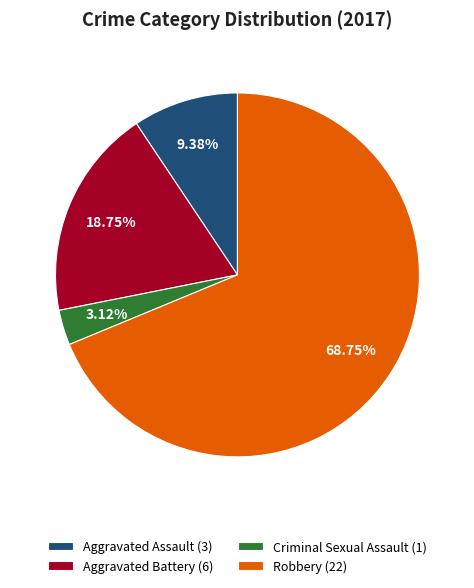

Which category has the smallest portion of the pie?

Criminal Sexual Assault